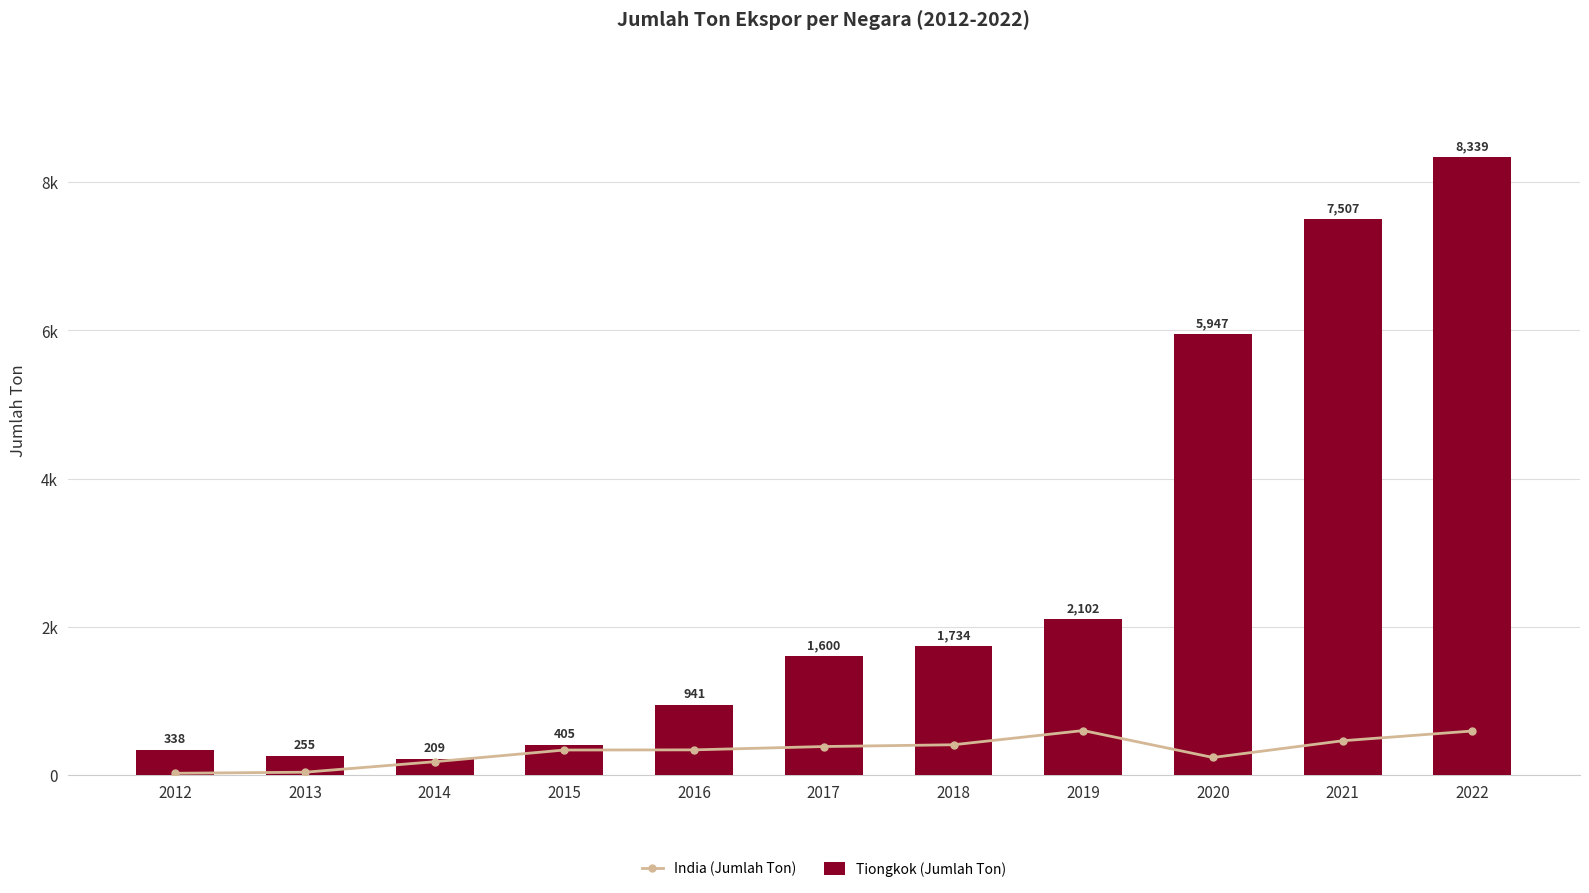

What are all the series names shown in the legend?

India (Jumlah Ton), Tiongkok (Jumlah Ton)